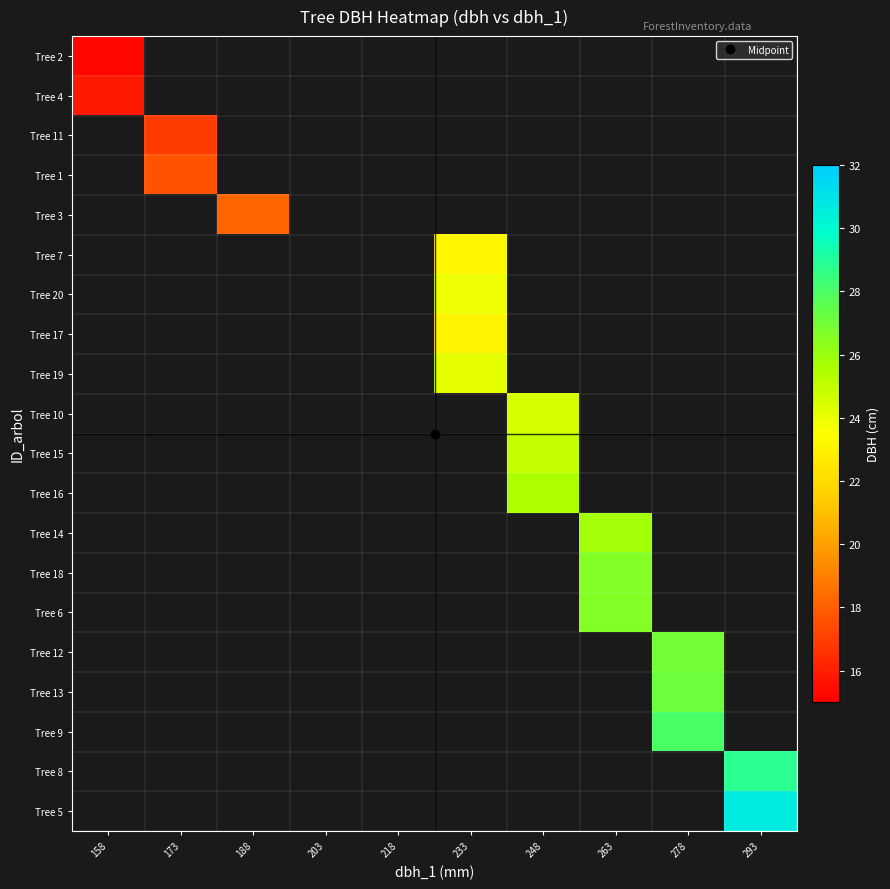

At how many categories does at least one series exceed 17?

7